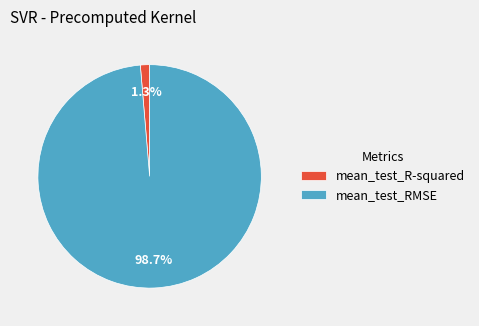

To the nearest percent, what is the combined percentage of mean_test_R-squared and mean_test_RMSE?

100%